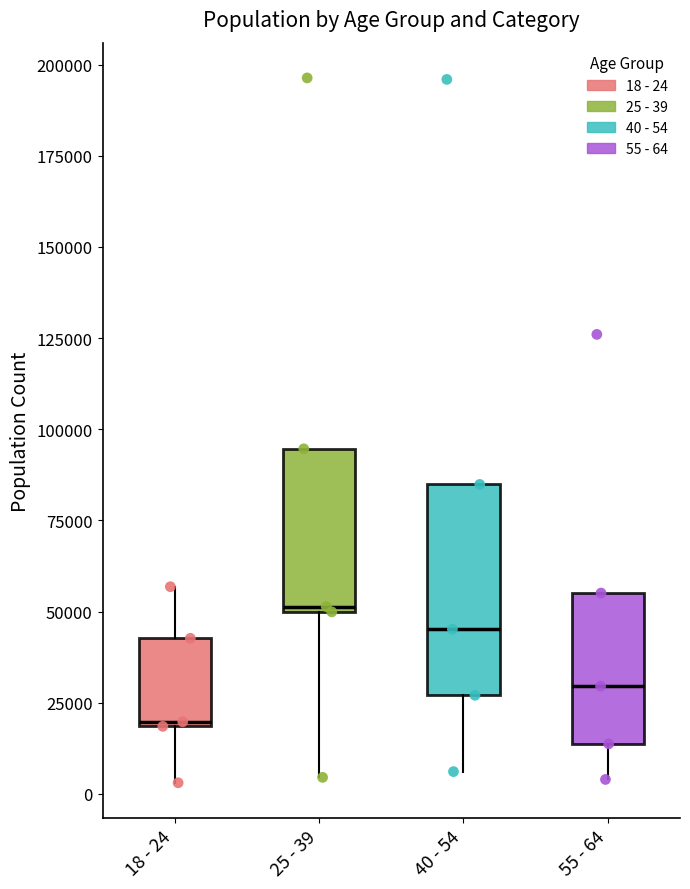

Where does the lower whisker of the box for 18 - 24 end on the y-axis? The values are not printed on the chart, so give them approximately, as read against the axis.

5000